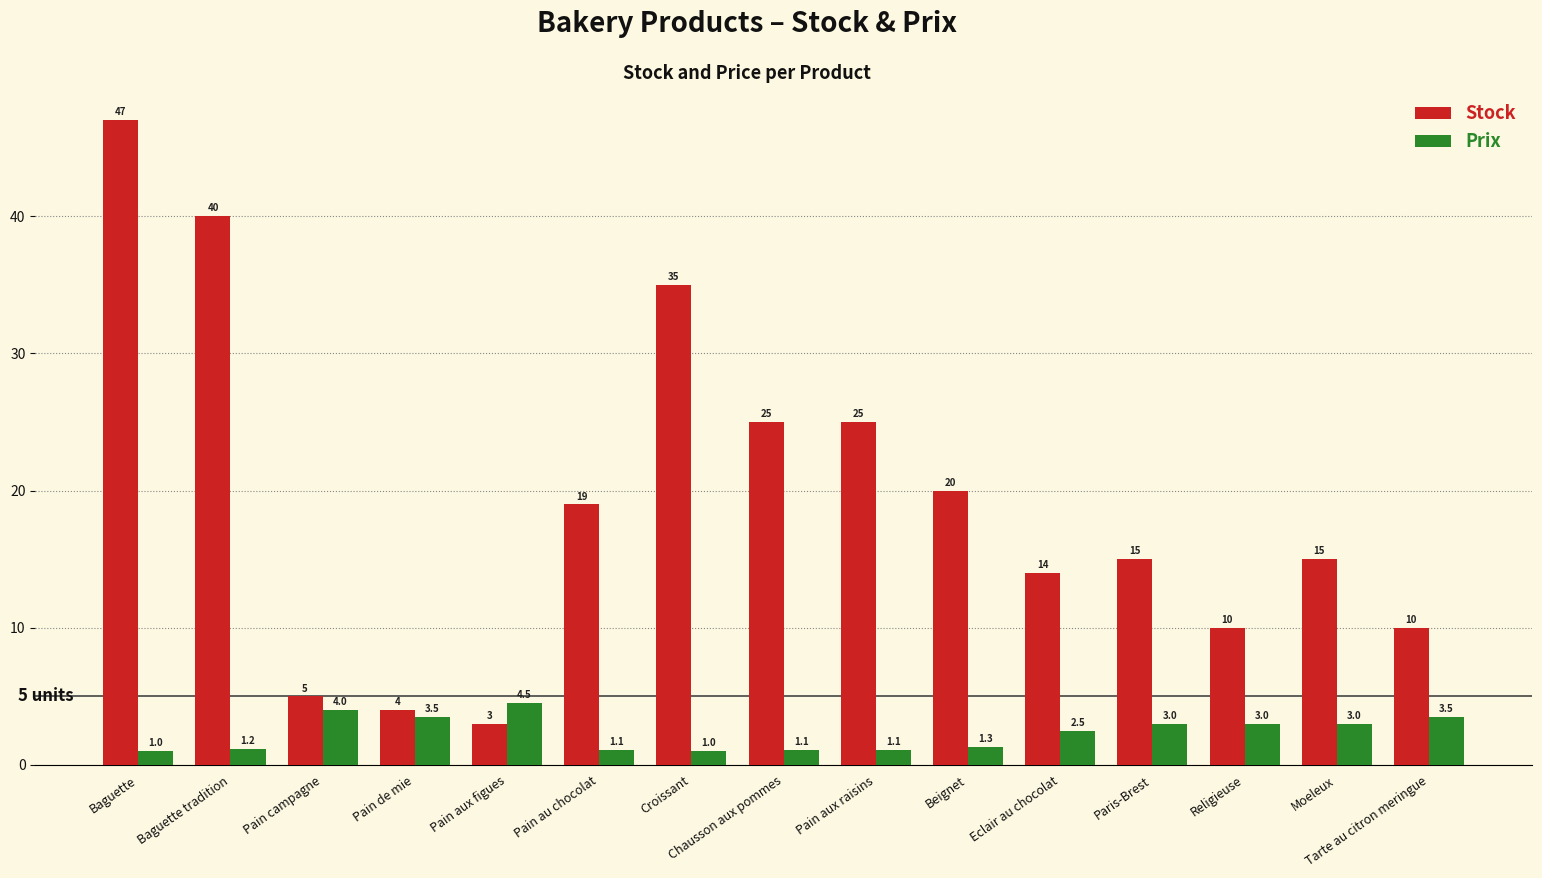

True or false: Stock has a value of 21.5 at Moeleux.

False